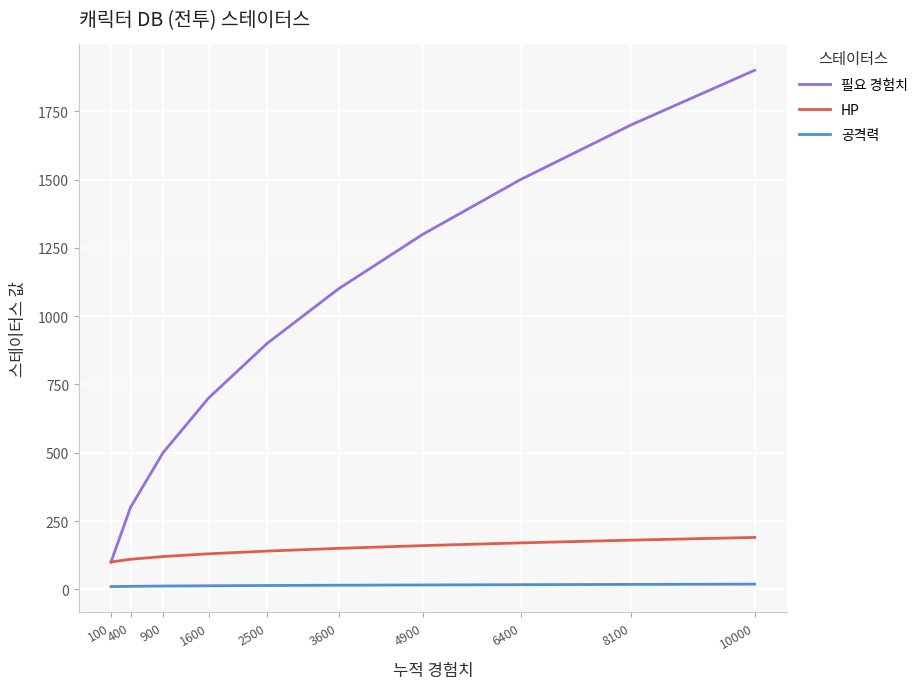

Is it true that 공격력 equals 19 at 10000?

True